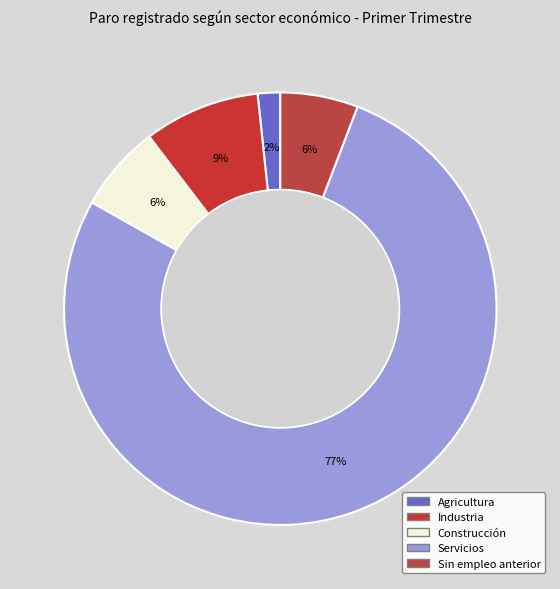

Combined, do Agricultura and Sin empleo anterior account for over 50%?

No